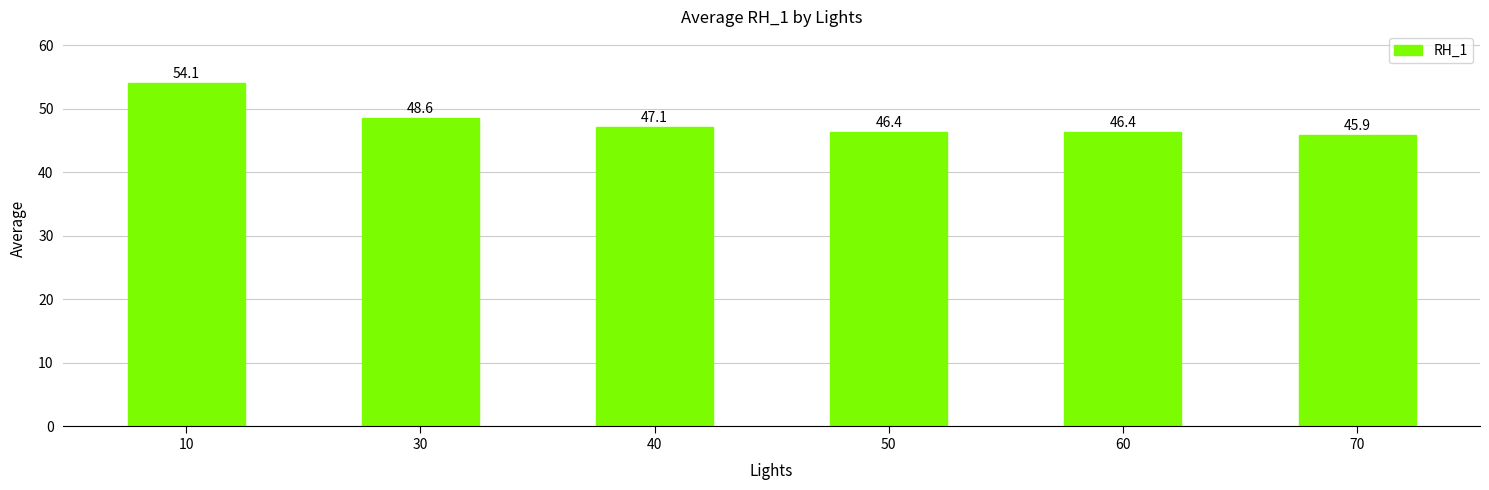

Which label corresponds to the largest value in the chart?

10